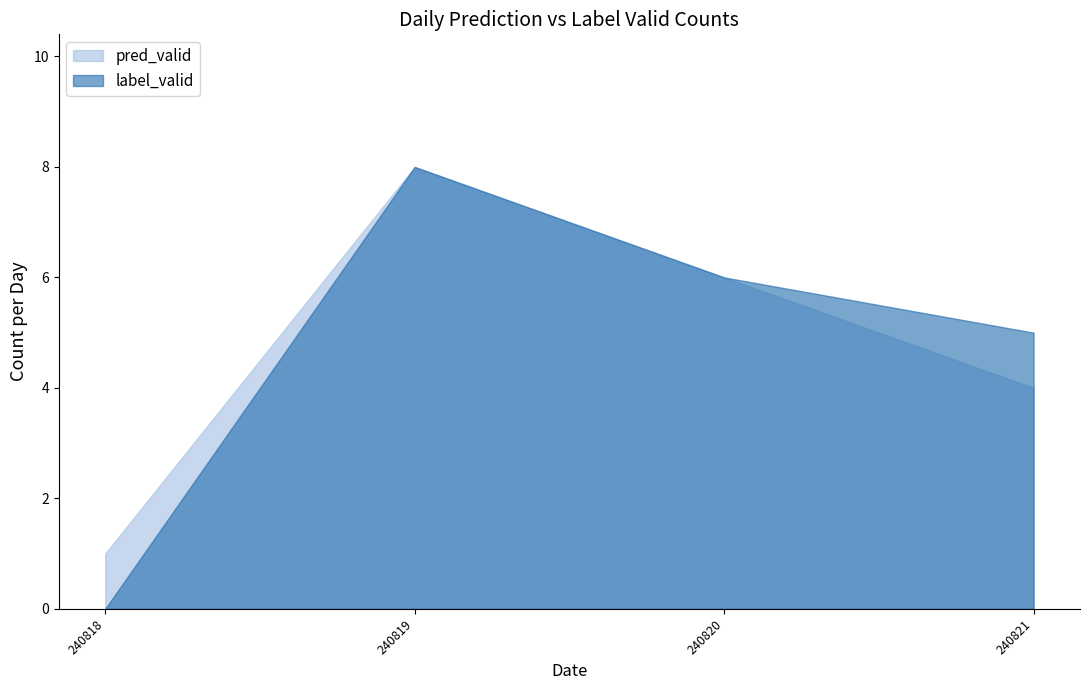

At how many categories does at least one series exceed 0?

4